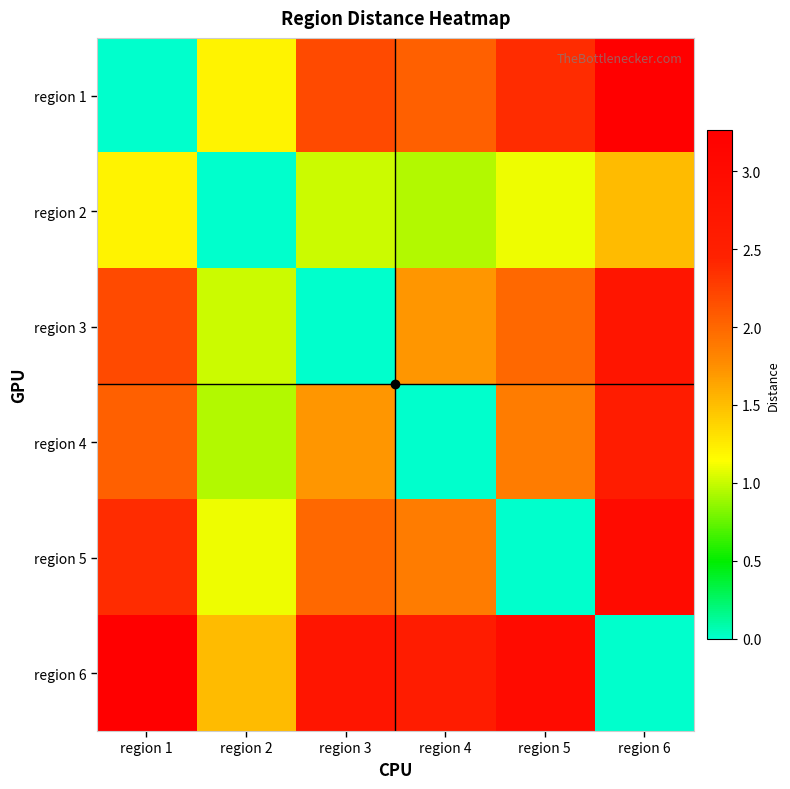

Reading left to right, list all the values displayed in this chart.

region 1: region 1=0.0	region 2=1.2	region 3=2.2	region 4=2.0	region 5=2.4	region 6=3.3
region 2: region 1=1.2	region 2=0.0	region 3=1.0	region 4=0.9	region 5=1.1	region 6=1.5
region 3: region 1=2.2	region 2=1.0	region 3=0.0	region 4=1.7	region 5=2.0	region 6=2.7
region 4: region 1=2.0	region 2=0.9	region 3=1.7	region 4=0.0	region 5=1.9	region 6=2.6
region 5: region 1=2.4	region 2=1.1	region 3=2.0	region 4=1.9	region 5=0.0	region 6=3.0
region 6: region 1=3.3	region 2=1.5	region 3=2.7	region 4=2.6	region 5=3.0	region 6=0.0